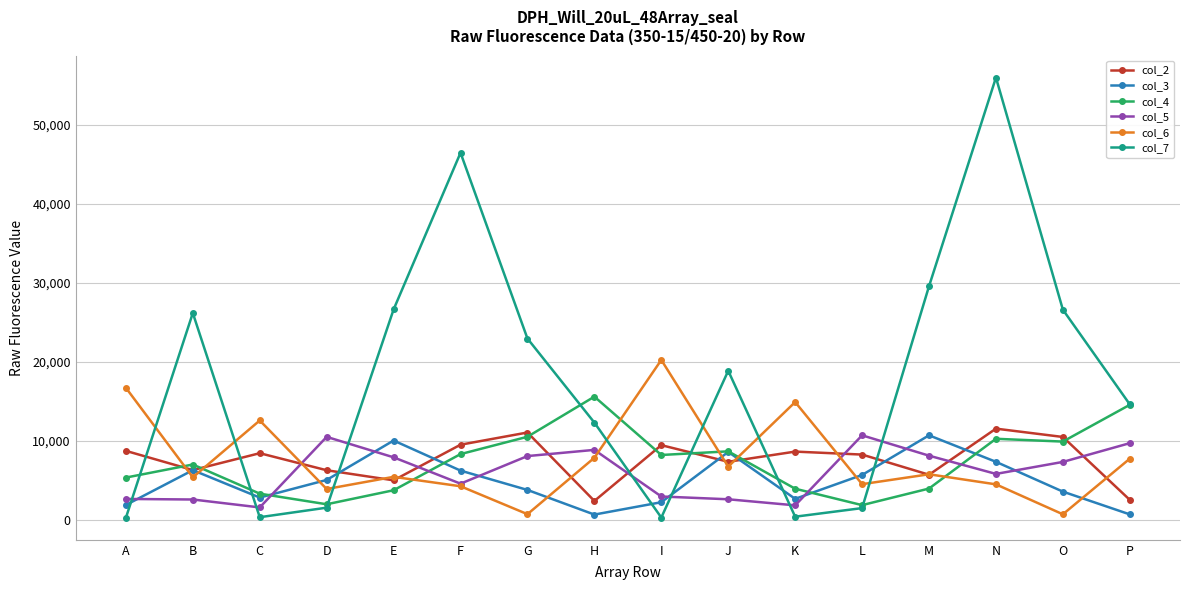

True or false: col_6 and col_4 intersect in this chart.

True